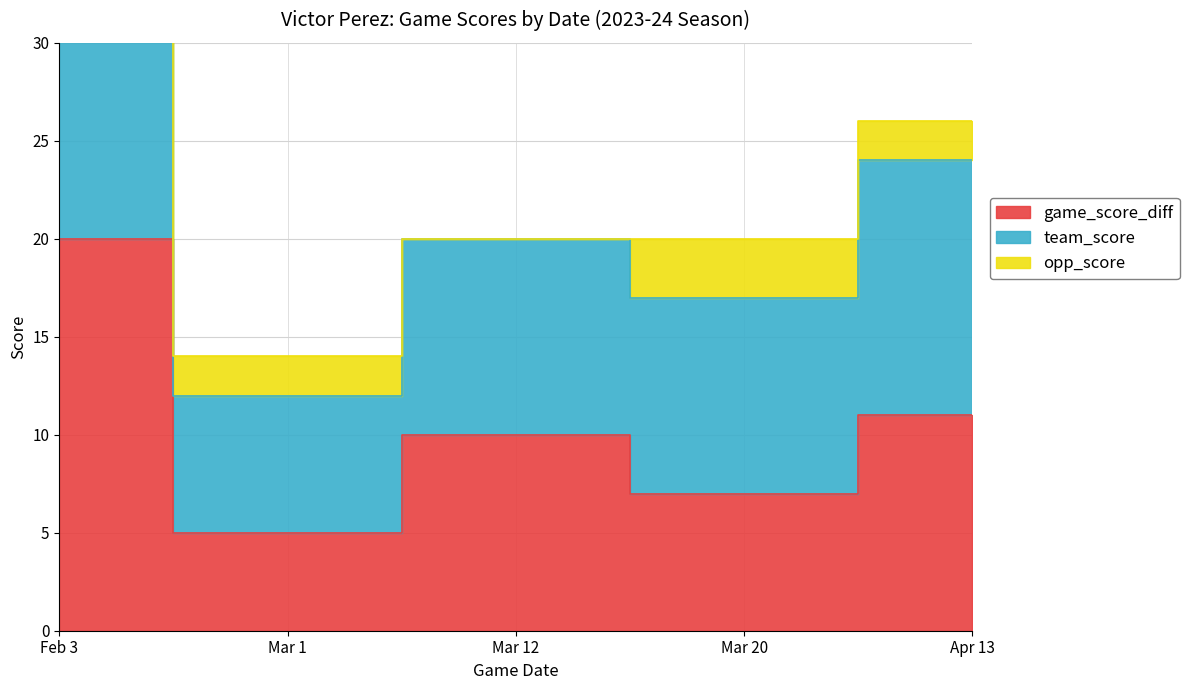

Which has a higher value, Mar 1 or Mar 20?

Mar 20